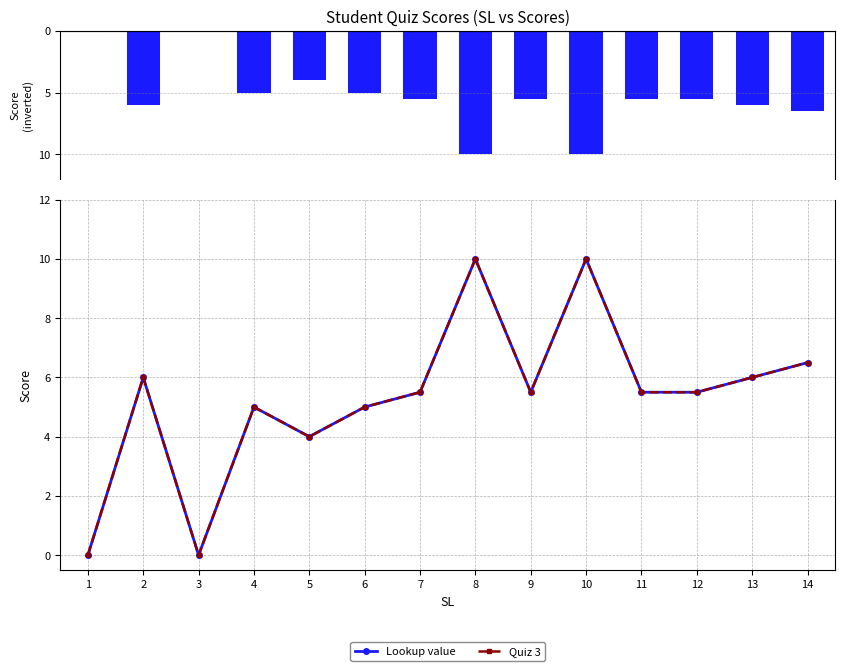

How many distinct data groups are displayed?

2